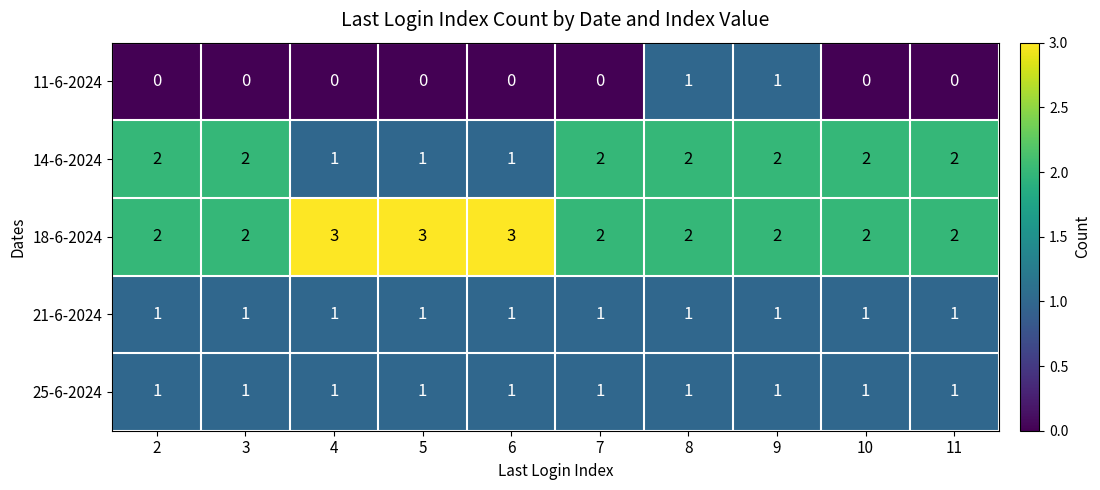

Count the number of data series in this chart.

5